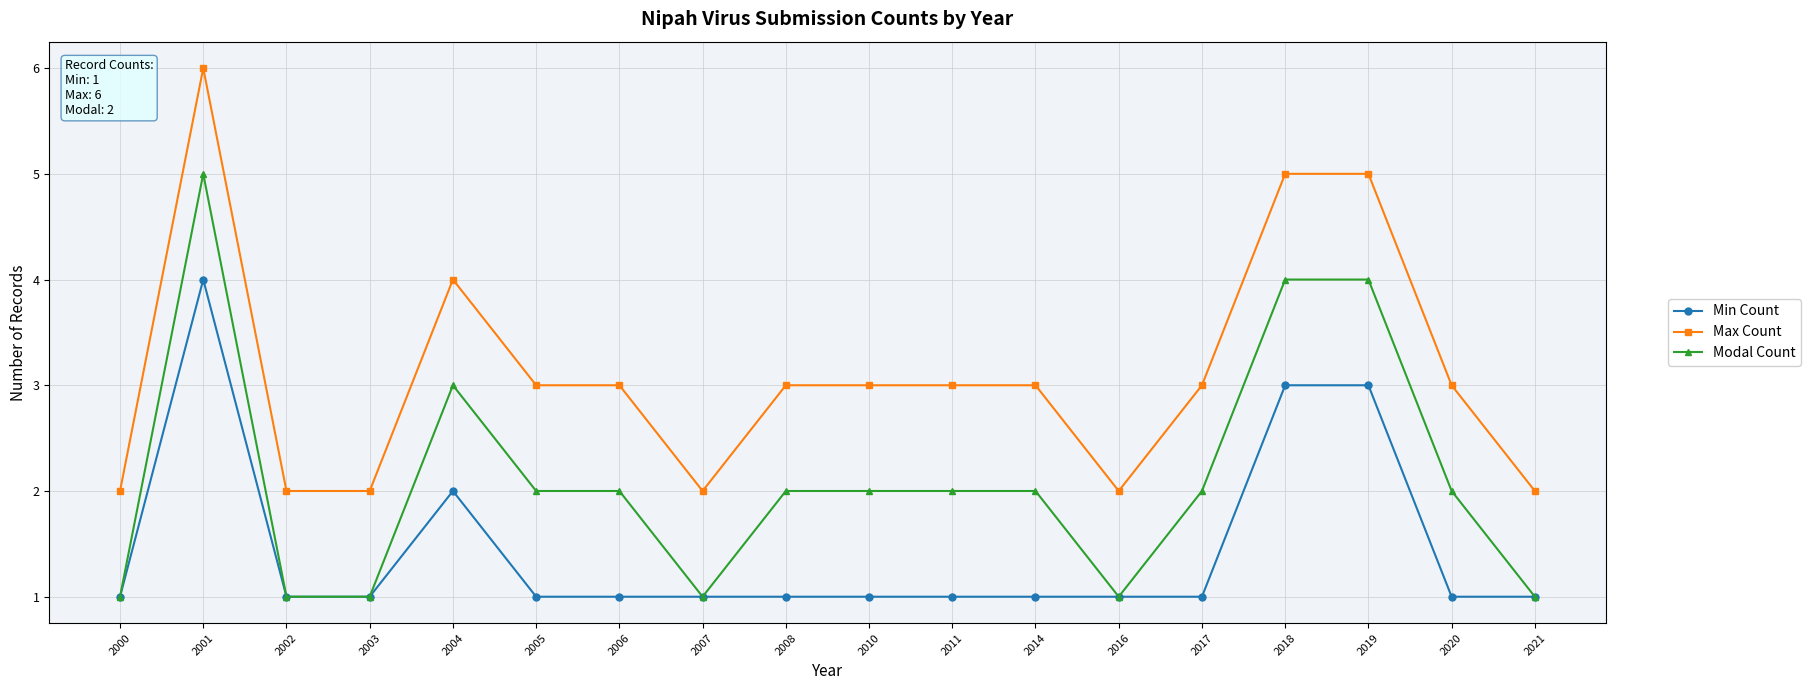

What is the greatest value displayed?

6